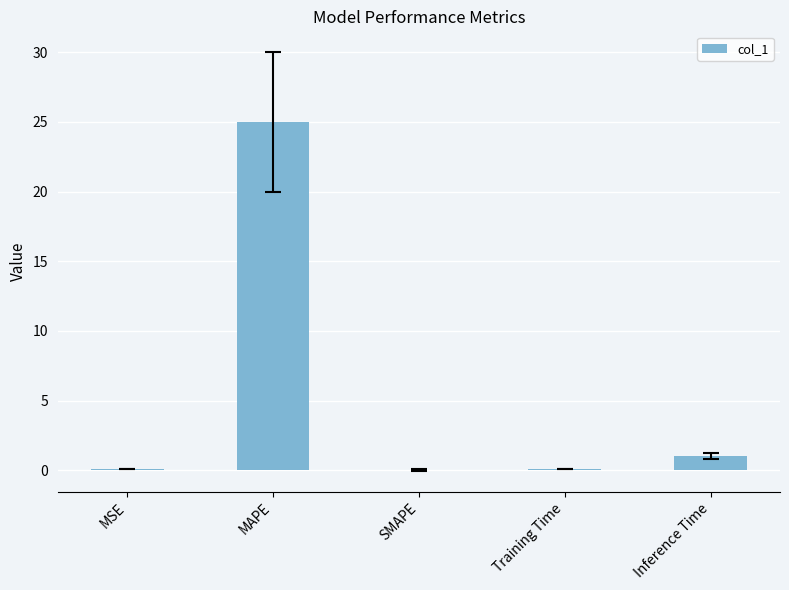

The value at SMAPE is -17.5. True or false?

False